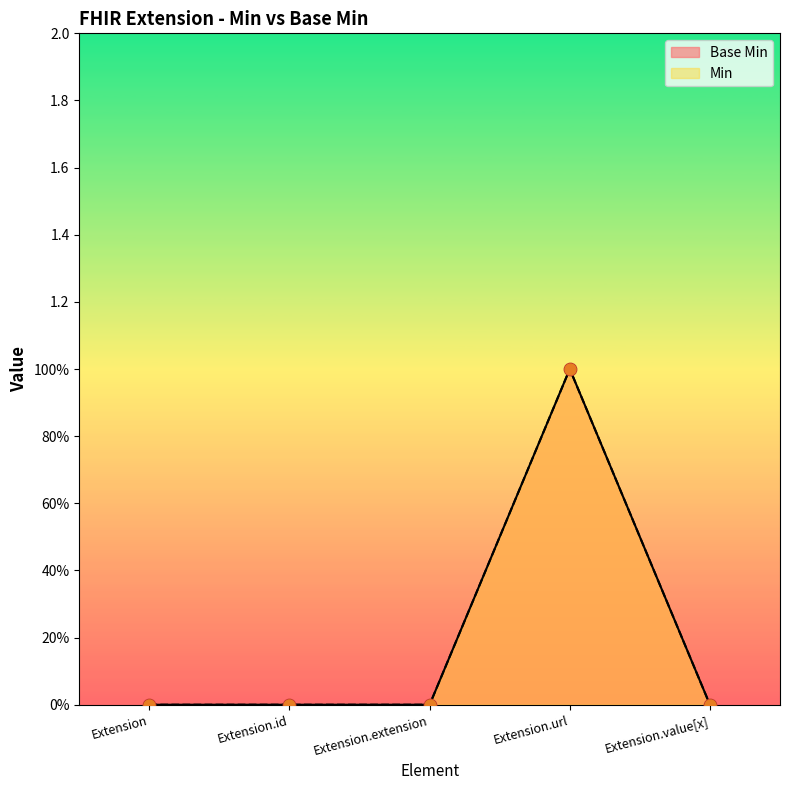

Which series contains the lowest Y value?

Base Min